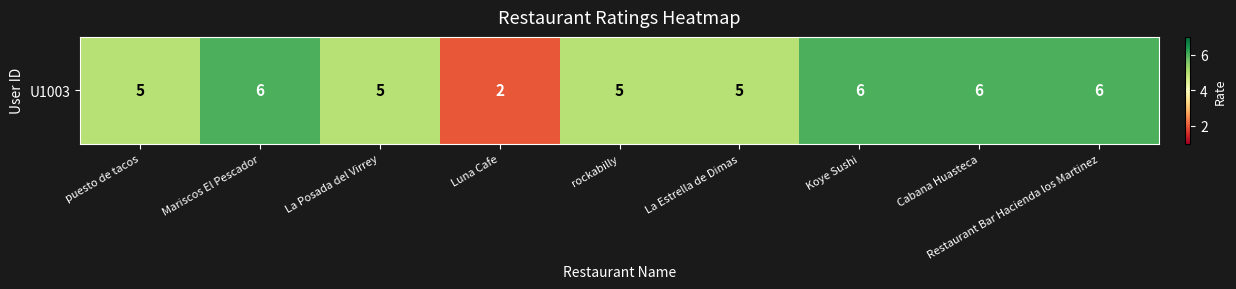

Reading right to left, transcribe all the data shown in this chart.

Restaurant Bar Hacienda los Martinez=6	Cabana Huasteca=6	Koye Sushi=6	La Estrella de Dimas=5	rockabilly=5	Luna Cafe=2	La Posada del Virrey=5	Mariscos El Pescador=6	puesto de tacos=5